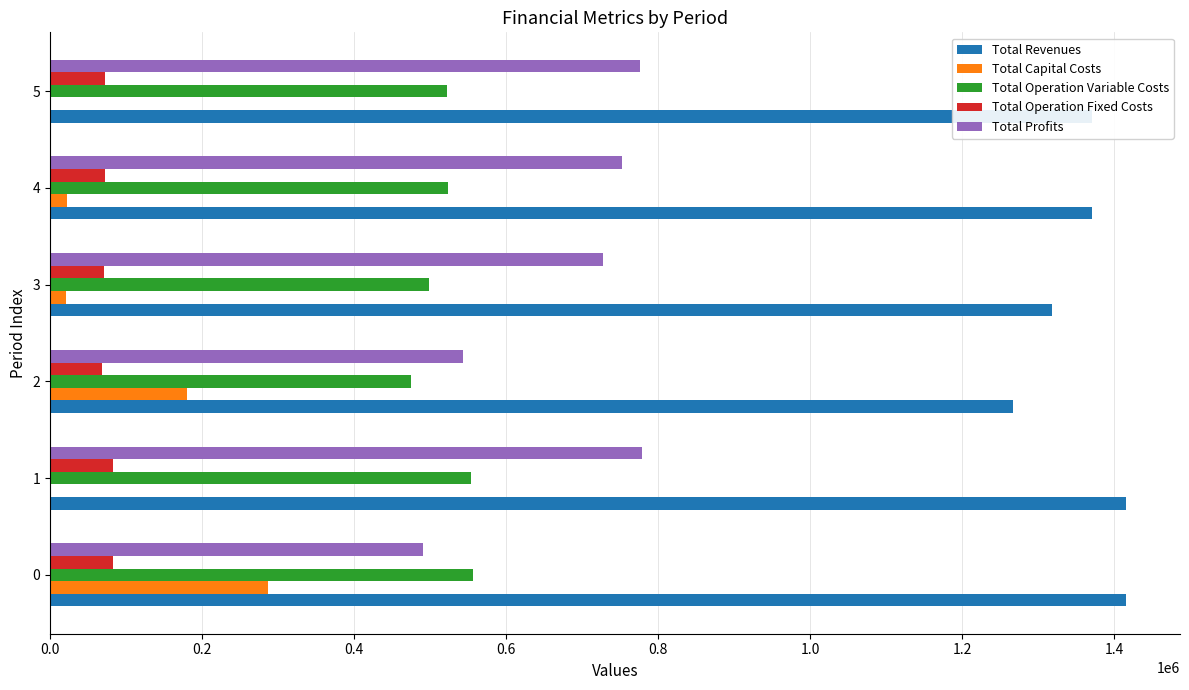

What is the highest value of the Total Operation Fixed Costs series?

83118.8